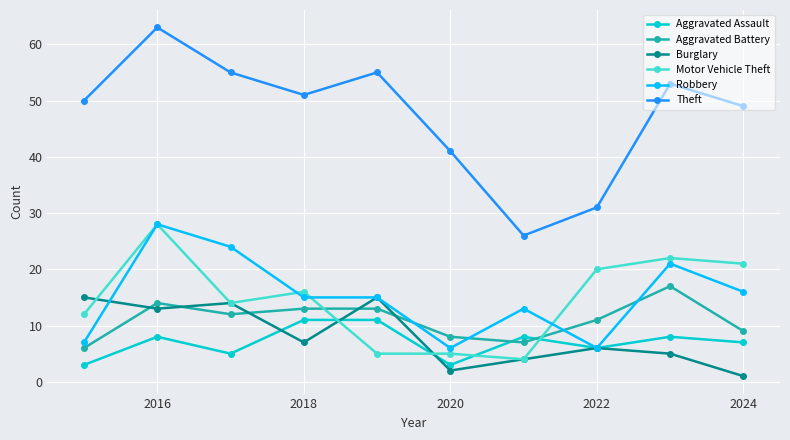

What is the greatest value displayed?

63